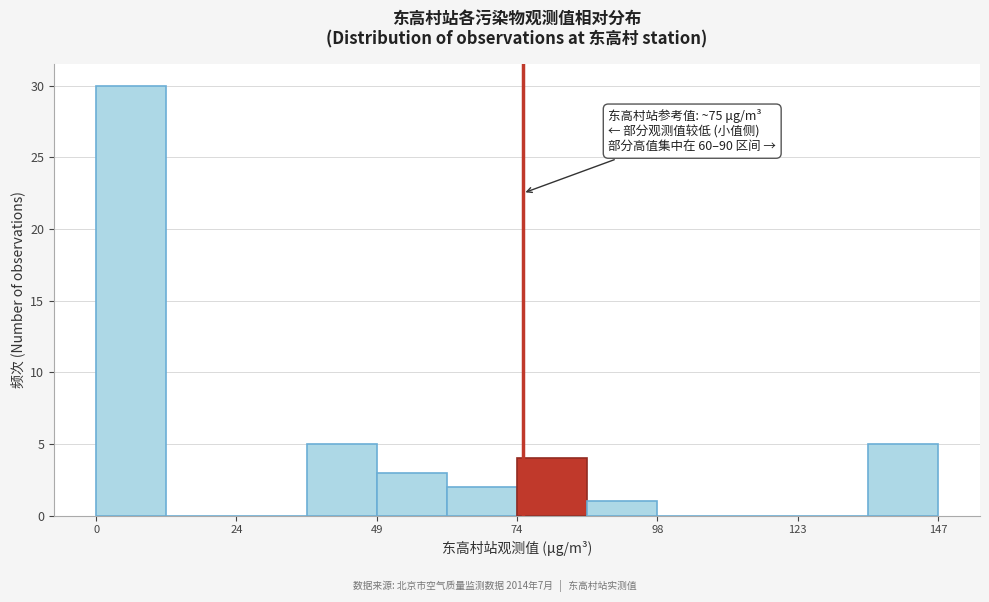

Around what value on the x-axis is the tallest bar? Give the approximate position of its centre, as read against the axis.

5